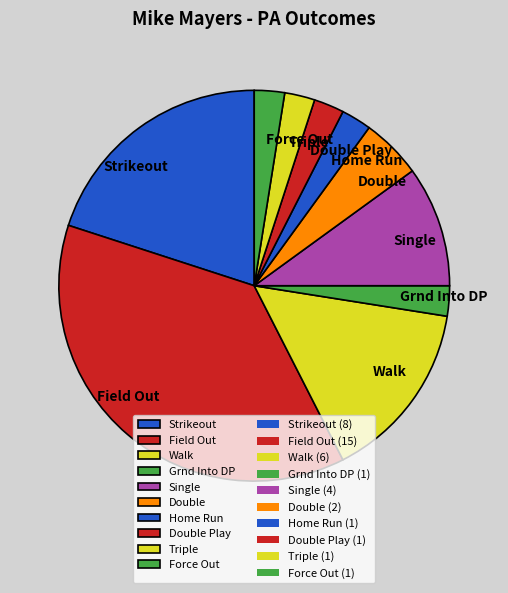

Which category has the biggest portion of the pie?

Field Out